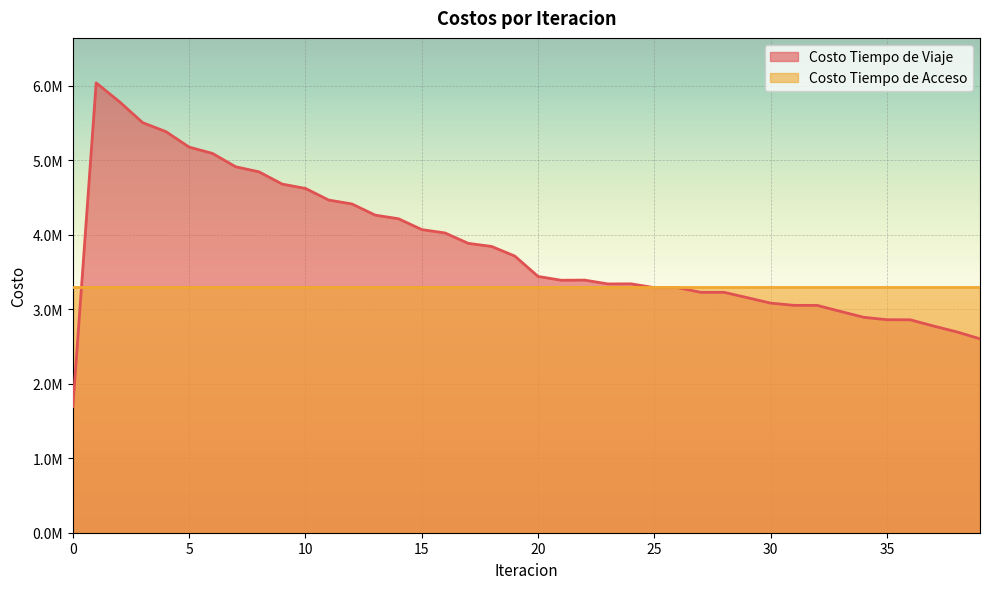

Does the chart display data point markers on the line(s)?

No